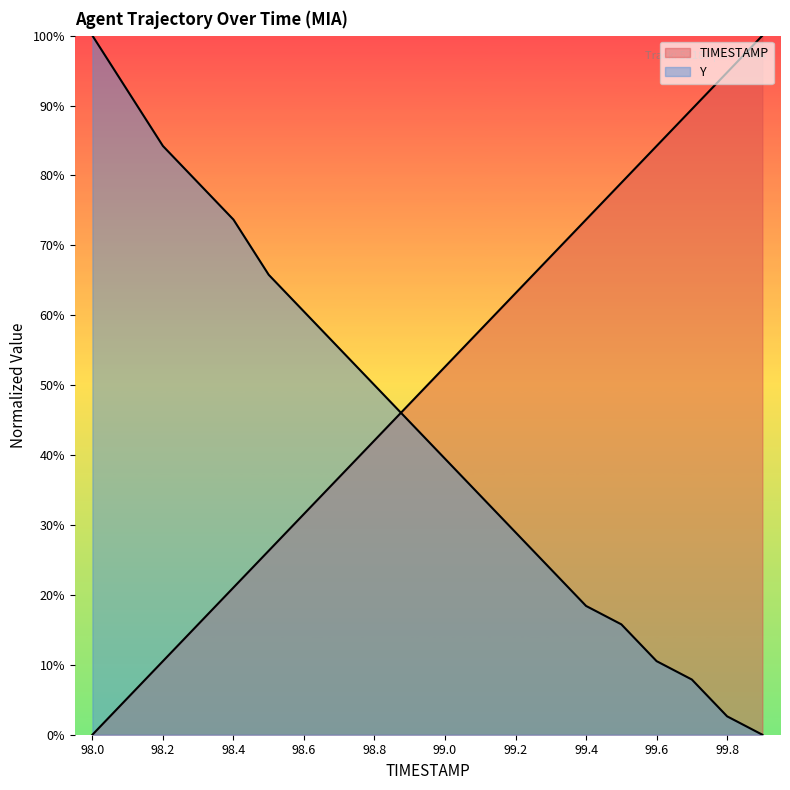

How many values in the Y series are below 44?

10